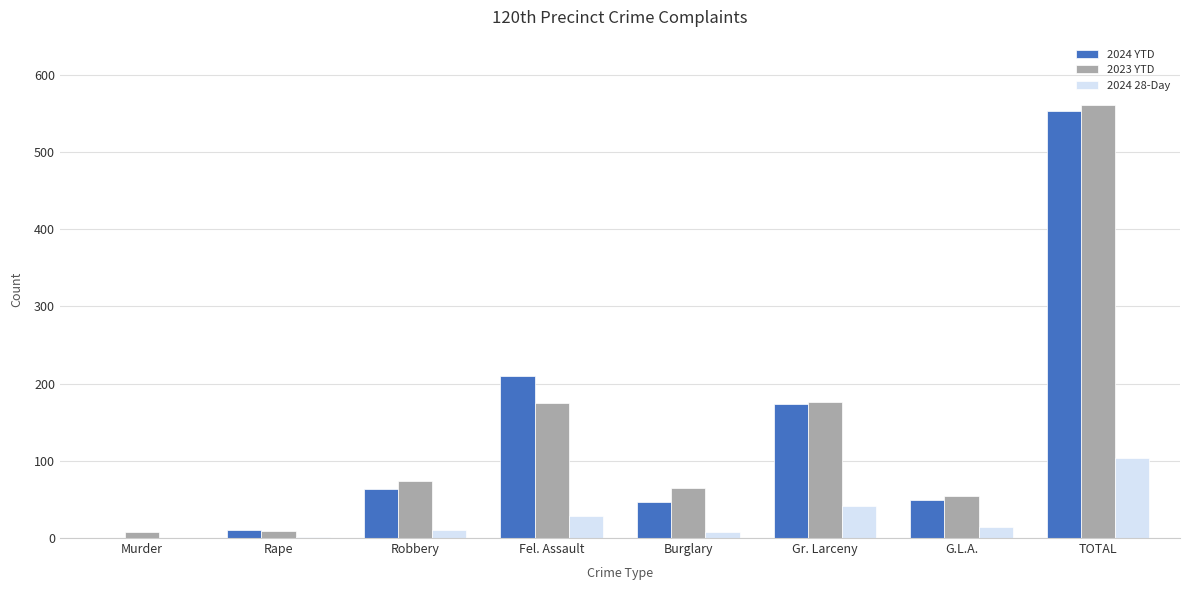

At which category is the sum across all series the highest?

TOTAL